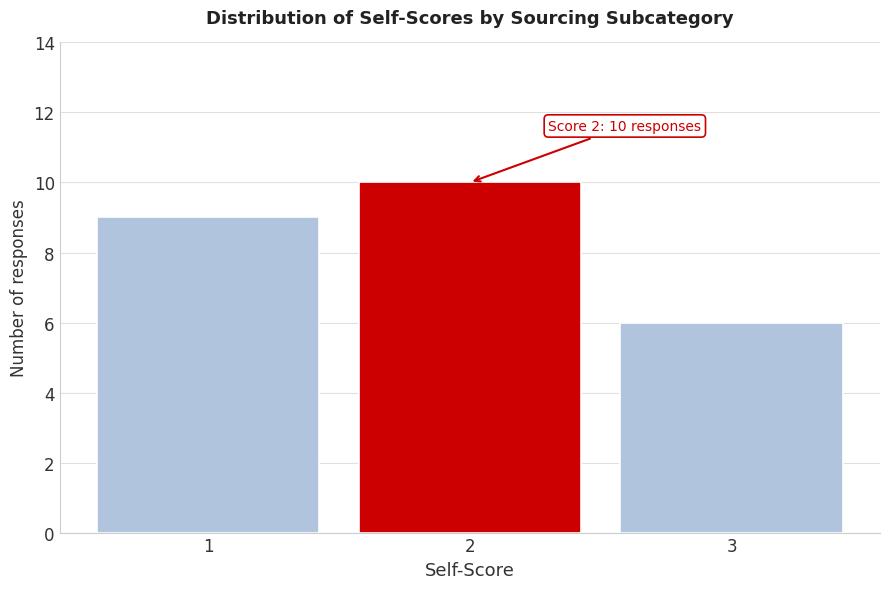

Reading left to right, what are all the values shown in this chart?

1=9	2=10	3=6